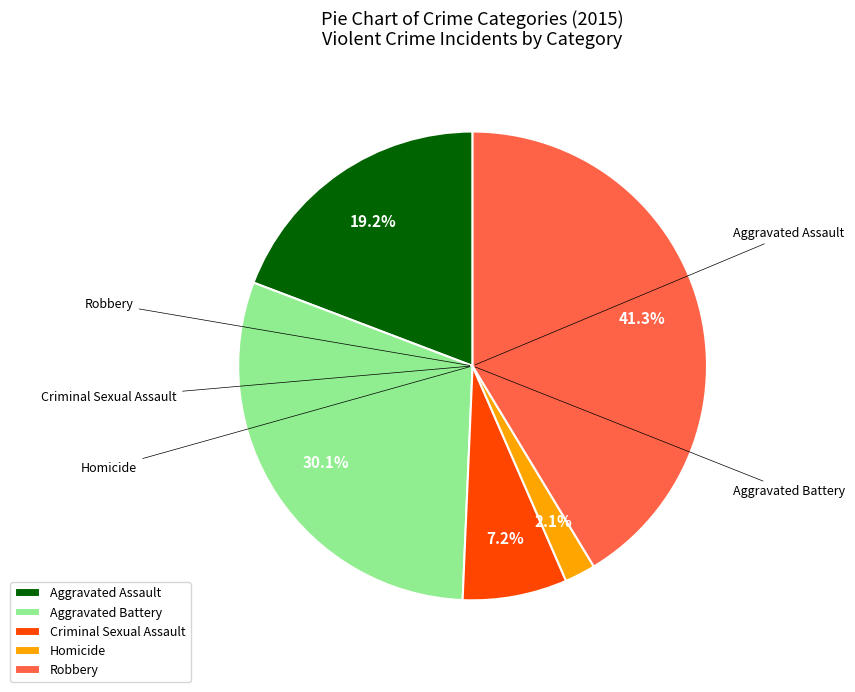

Approximately how many times larger is the value at Homicide compared to Aggravated Battery?

0.1